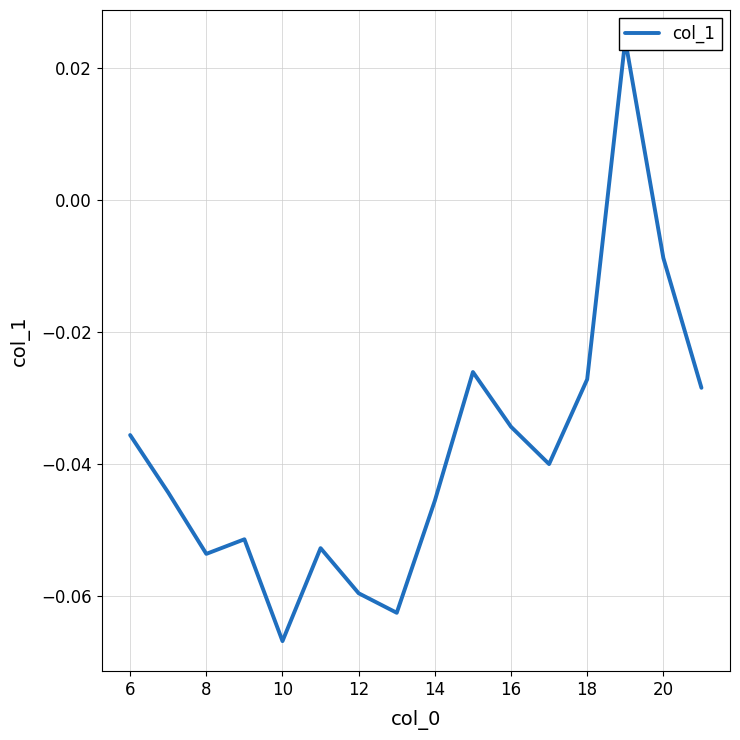

Reading left to right, list all the values displayed in this chart.

-0.0	-0.0	-0.1	-0.1	-0.1	-0.1	-0.1	-0.1	-0.0	-0.0	-0.0	-0.0	-0.0	0.0	-0.0	-0.0